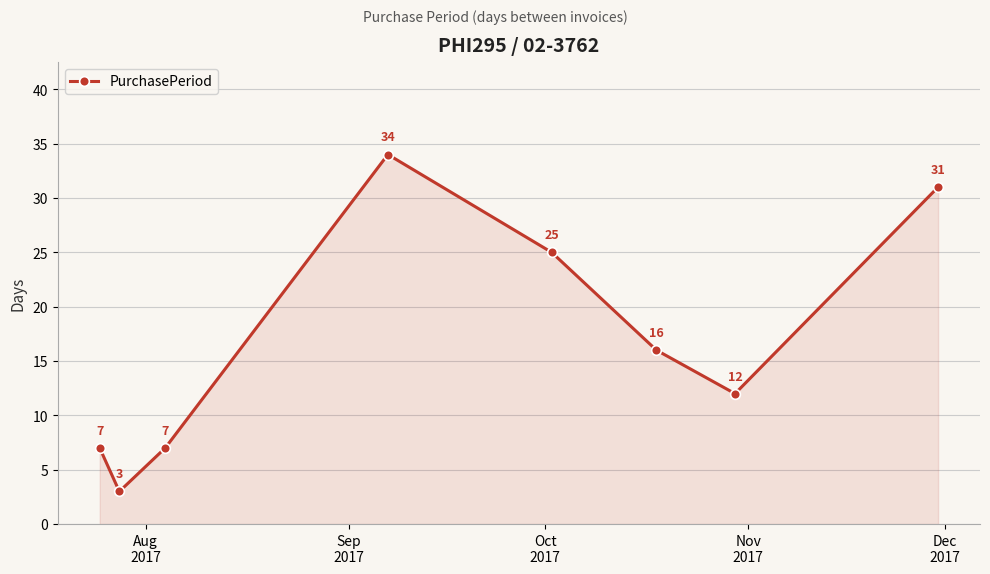

How many data points does each series have?

8